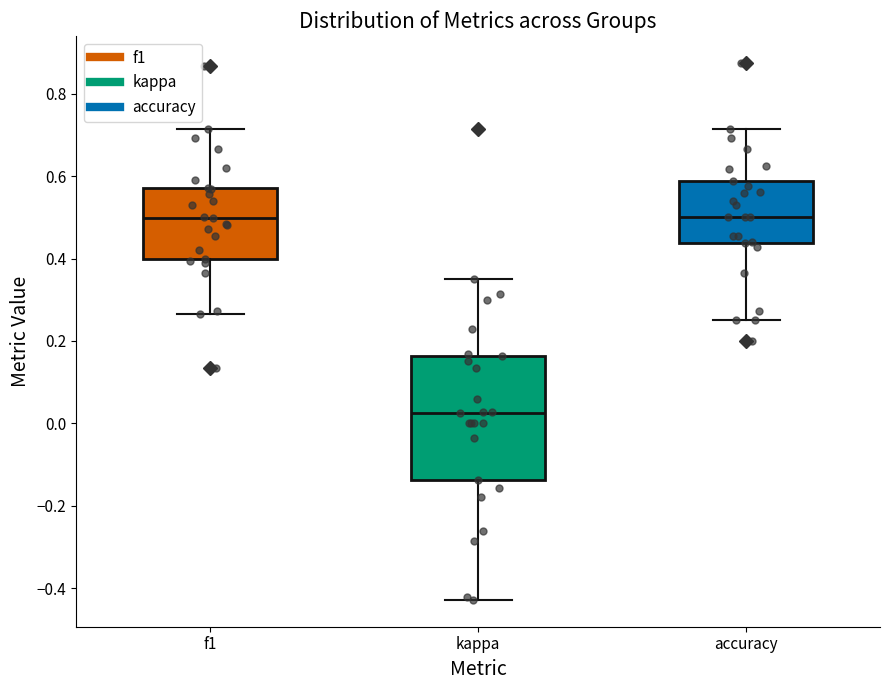

Reading left to right, read every box against the y-axis: the position of its median line, the range the box covers, and the ends of its whiskers. The values are not printed on the chart, so give them approximately, as read against the axis.

f1: median 0.50, box 0.40 to 0.58, whiskers 0.26 to 0.72
kappa: median 0.02, box -0.14 to 0.16, whiskers -0.42 to 0.36
accuracy: median 0.50, box 0.44 to 0.58, whiskers 0.26 to 0.72